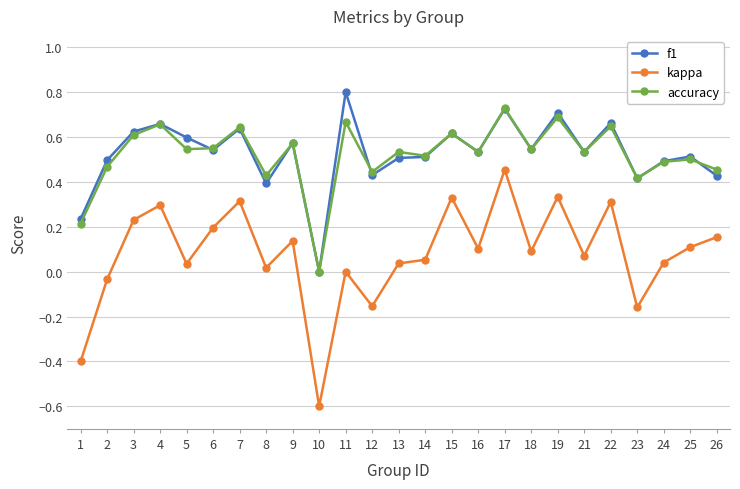

At which category is the sum across all series the highest?

17